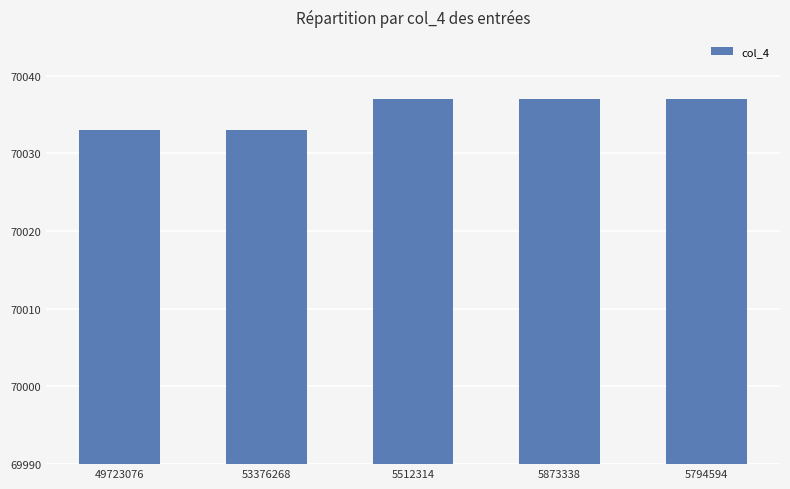

What is the smallest value displayed?

70033